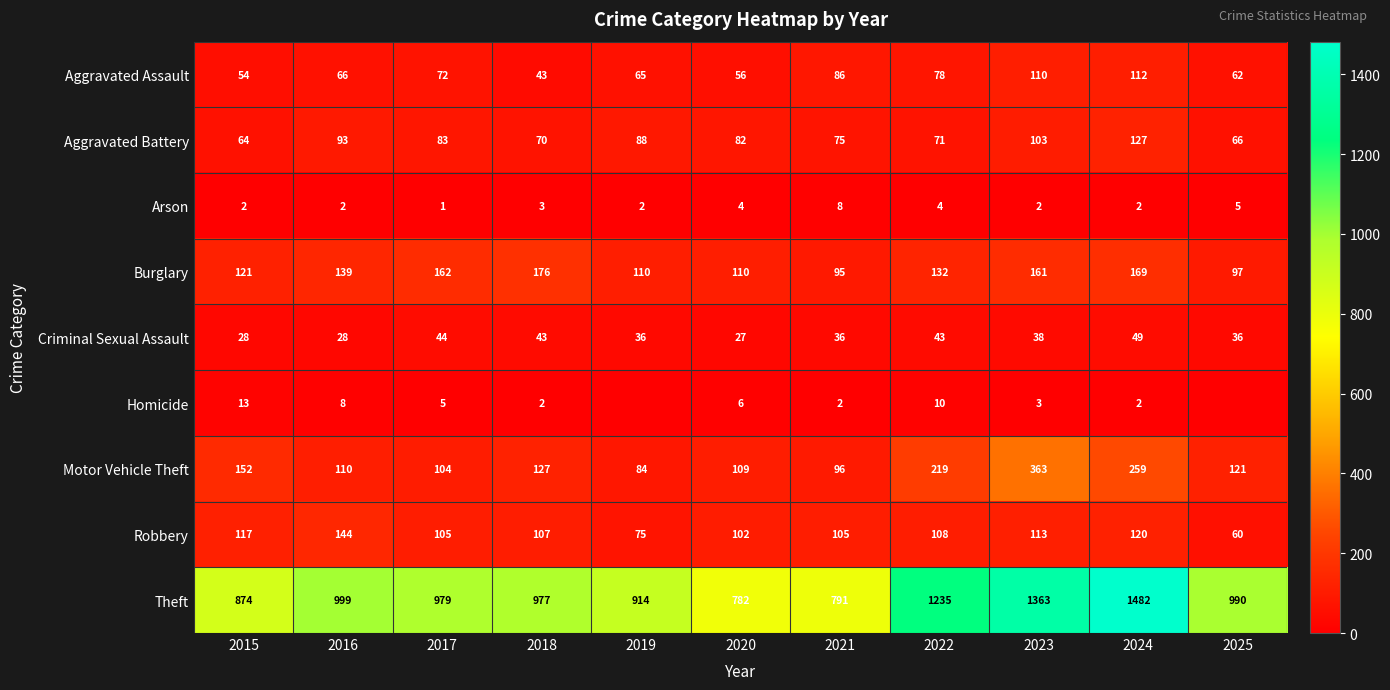

What is the lowest value of the Robbery series?

60